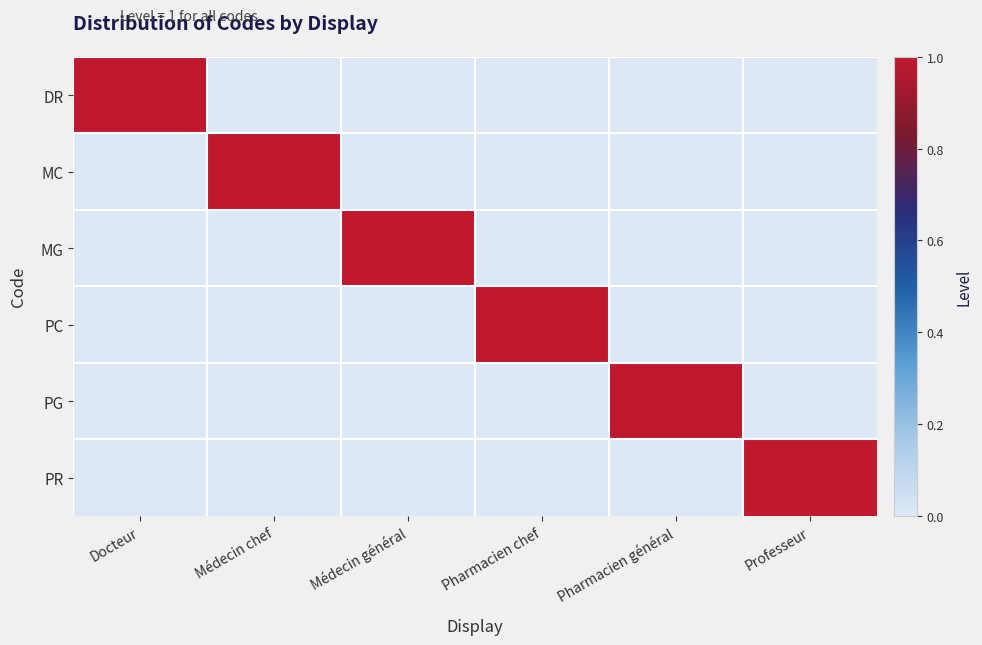

At Médecin chef, list the series in order from smallest to largest.

DR, MG, PC, PG, PR, MC